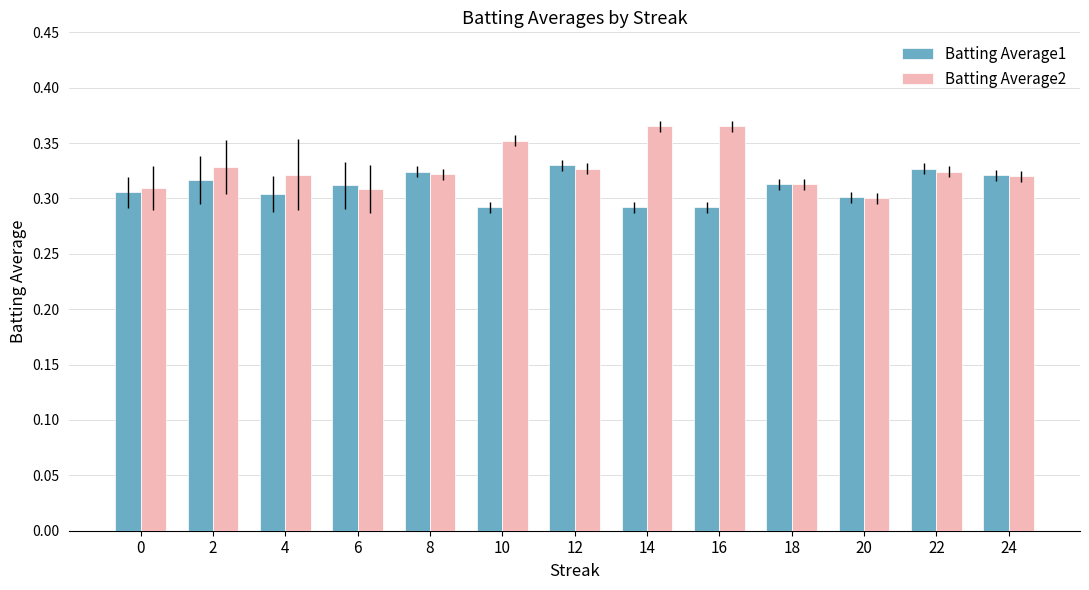

List the series in order of their peak value, highest first.

Batting Average2, Batting Average1